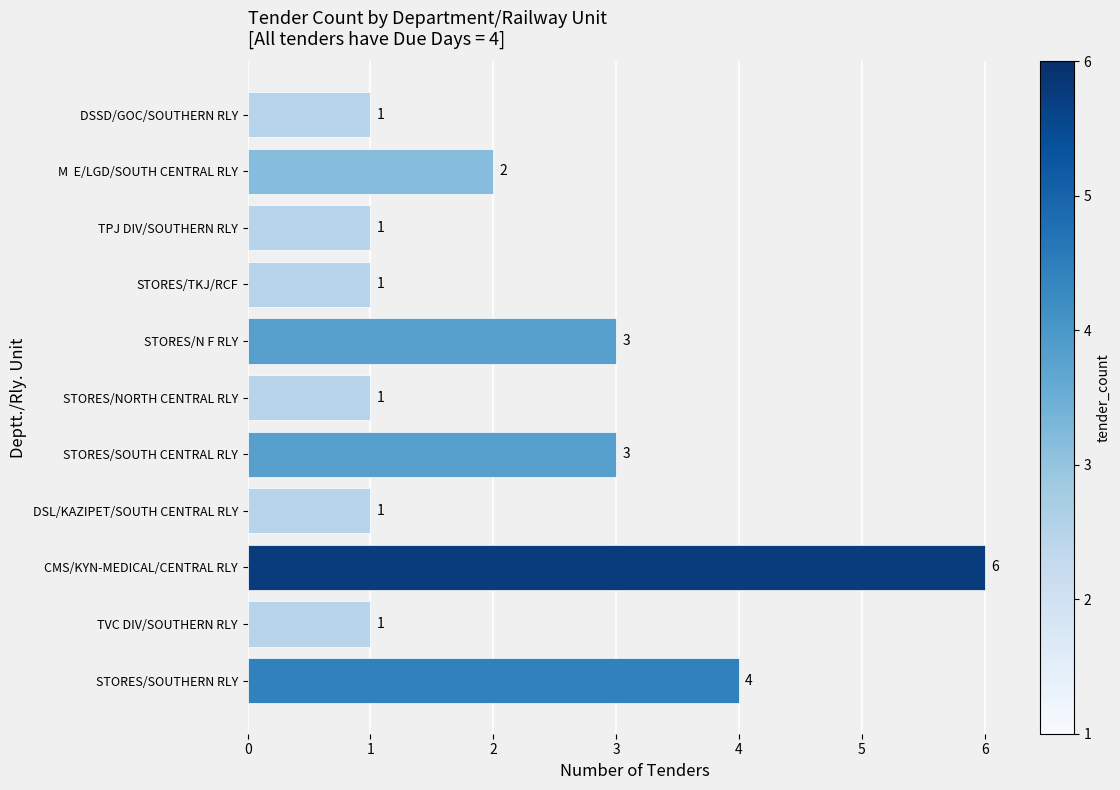

Reading bottom to top, what are all the values shown in this chart?

STORES/SOUTHERN RLY=4	TVC DIV/SOUTHERN RLY=1	CMS/KYN-MEDICAL/CENTRAL RLY=6	DSL/KAZIPET/SOUTH CENTRAL RLY=1	STORES/SOUTH CENTRAL RLY=3	STORES/NORTH CENTRAL RLY=1	STORES/N F RLY=3	STORES/TKJ/RCF=1	TPJ DIV/SOUTHERN RLY=1	M  E/LGD/SOUTH CENTRAL RLY=2	DSSD/GOC/SOUTHERN RLY=1